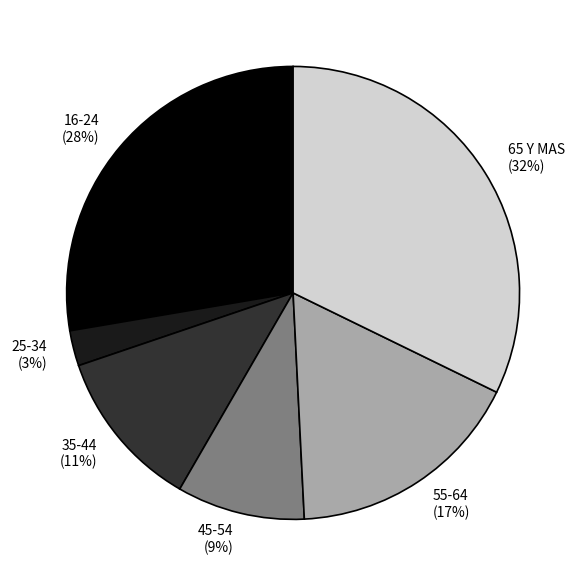

To the nearest percent, what is the average slice percentage?

17%